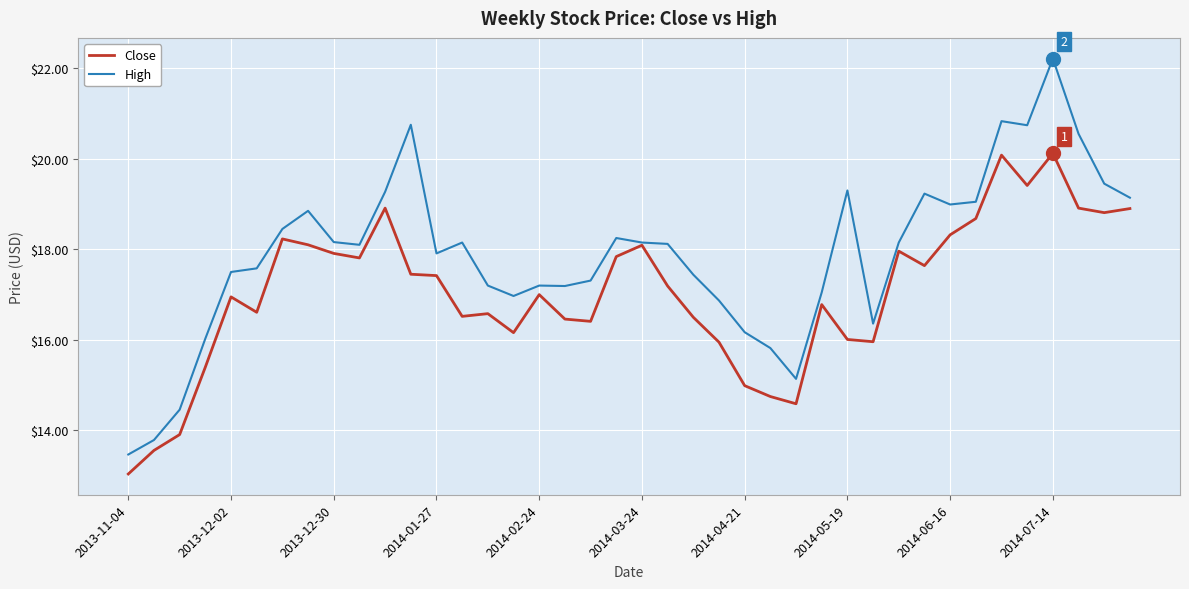

List the series in order of their overall mean, highest first.

High, Close